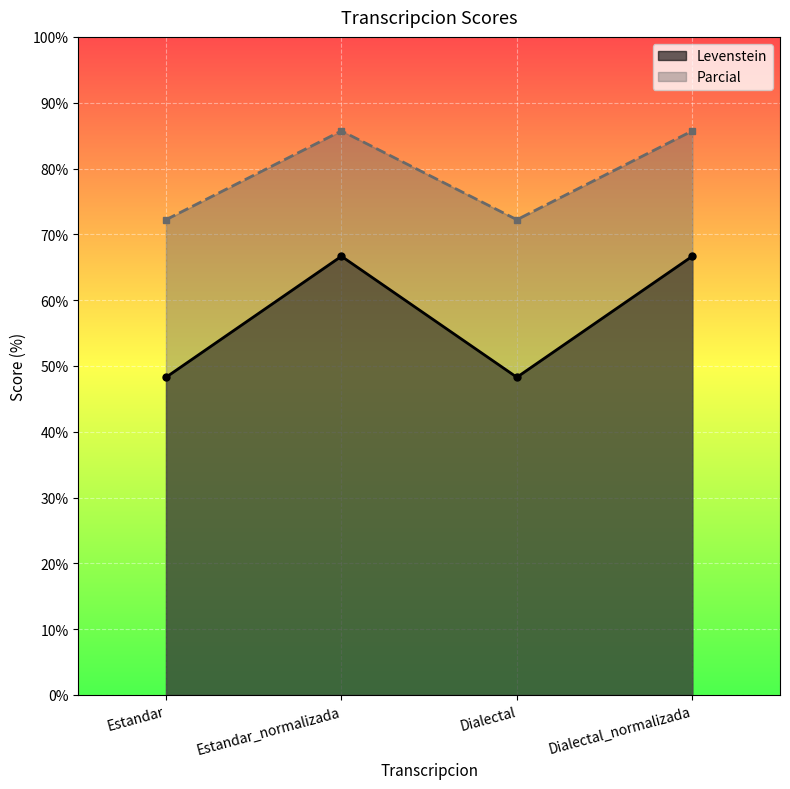

What is the average value of the Parcial series?

79.0